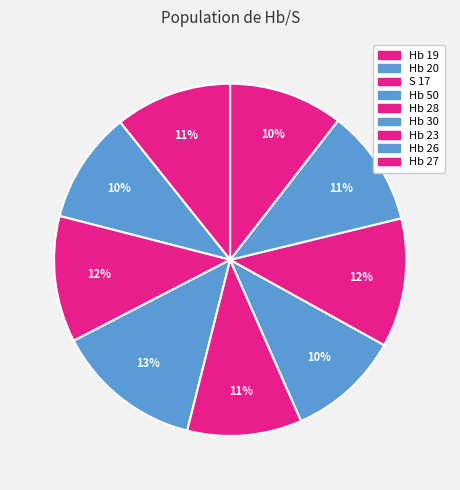

Is there any slice that represents more than half of the pie?

No